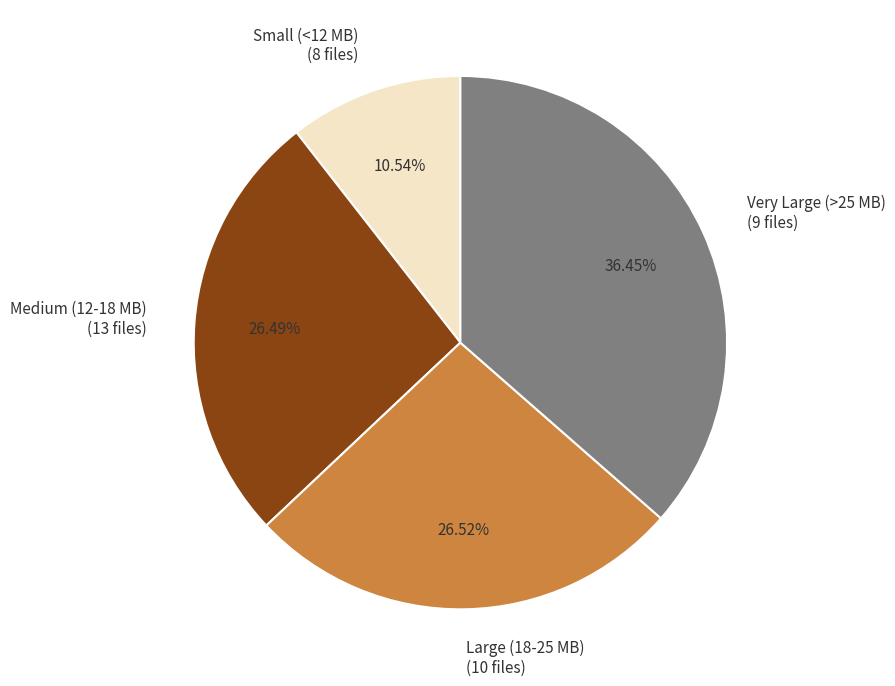

Do Small (<12 MB) and Very Large (>25 MB) together represent more than half of the pie?

No